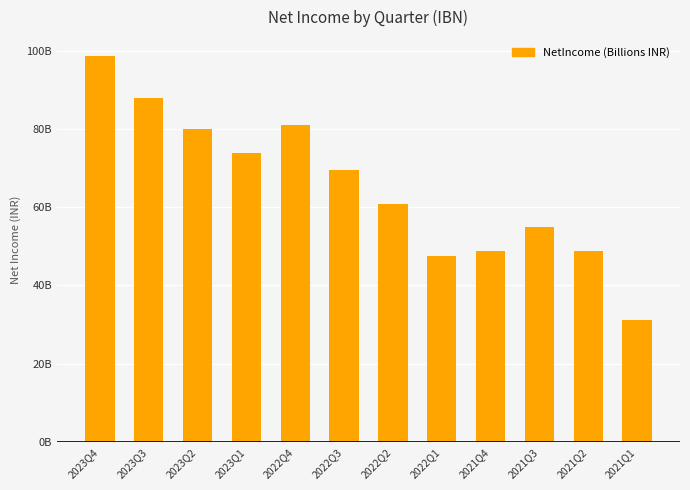

Does the chart contain any negative values?

No